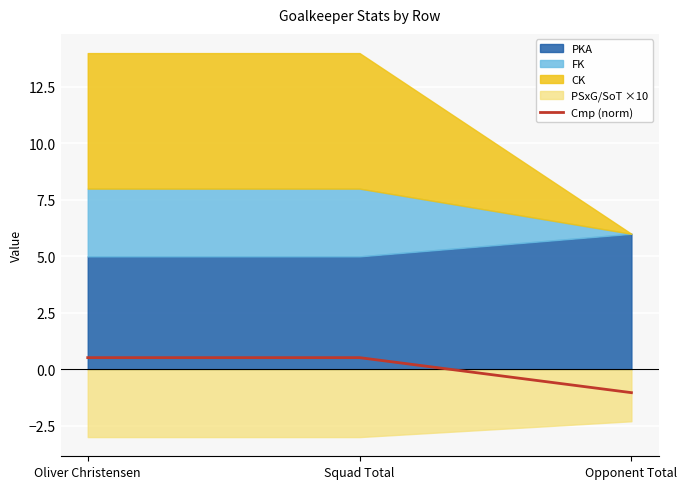

What is the value of the 3rd point from the left?

-1.0